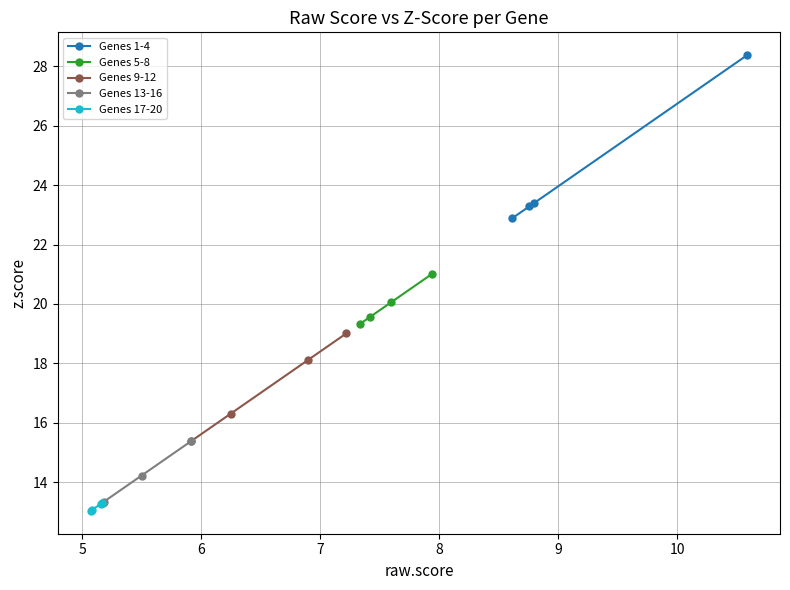

What is the greatest value displayed?

28.4